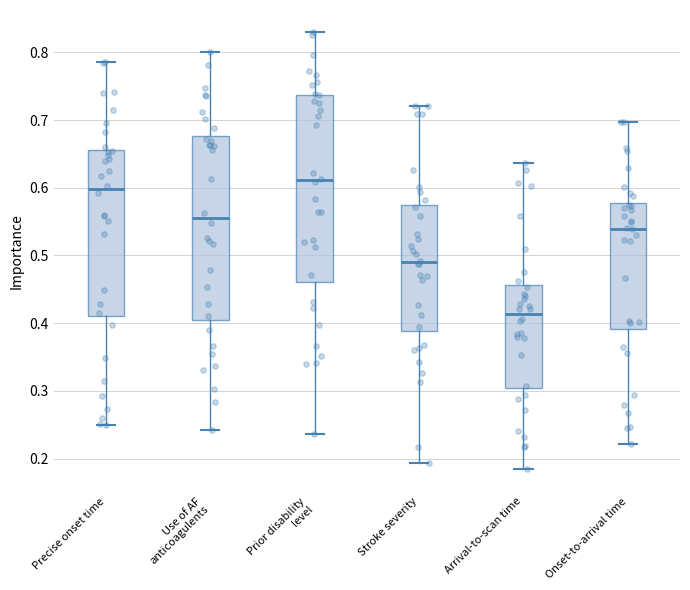

Reading left to right, read every box against the y-axis: the position of its median line, the range the box covers, and the ends of its whiskers. The values are not printed on the chart, so give them approximately, as read against the axis.

Precise onset time: median 0.60, box 0.41 to 0.66, whiskers 0.25 to 0.79
Use of AF anticoagulents: median 0.56, box 0.41 to 0.68, whiskers 0.24 to 0.80
Prior disability level: median 0.61, box 0.46 to 0.74, whiskers 0.24 to 0.83
Stroke severity: median 0.49, box 0.39 to 0.57, whiskers 0.19 to 0.72
Arrival-to-scan time: median 0.41, box 0.30 to 0.46, whiskers 0.18 to 0.64
Onset-to-arrival time: median 0.54, box 0.39 to 0.58, whiskers 0.22 to 0.70